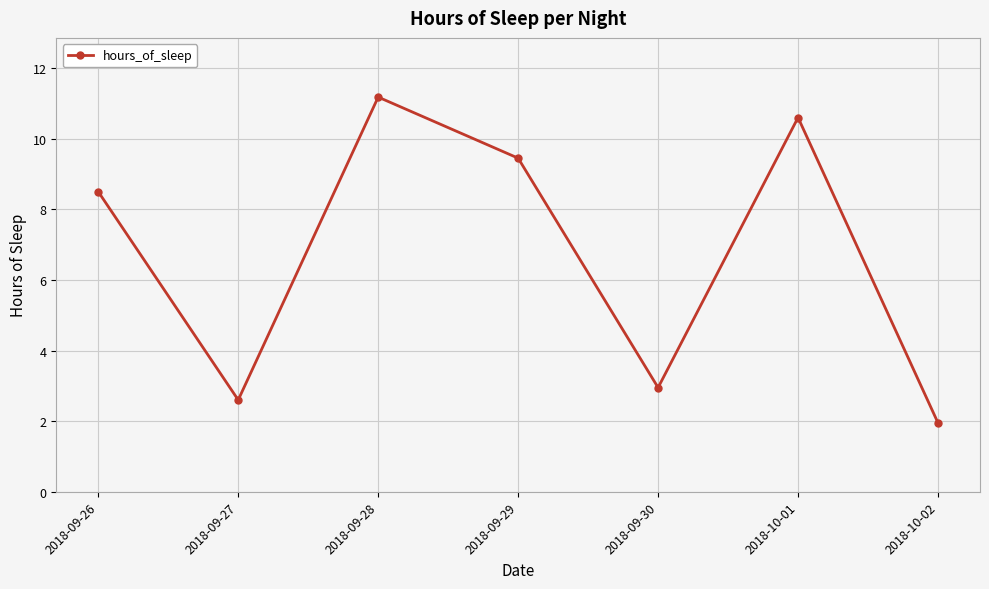

The value at 2018-10-02 is 1.9. True or false?

True